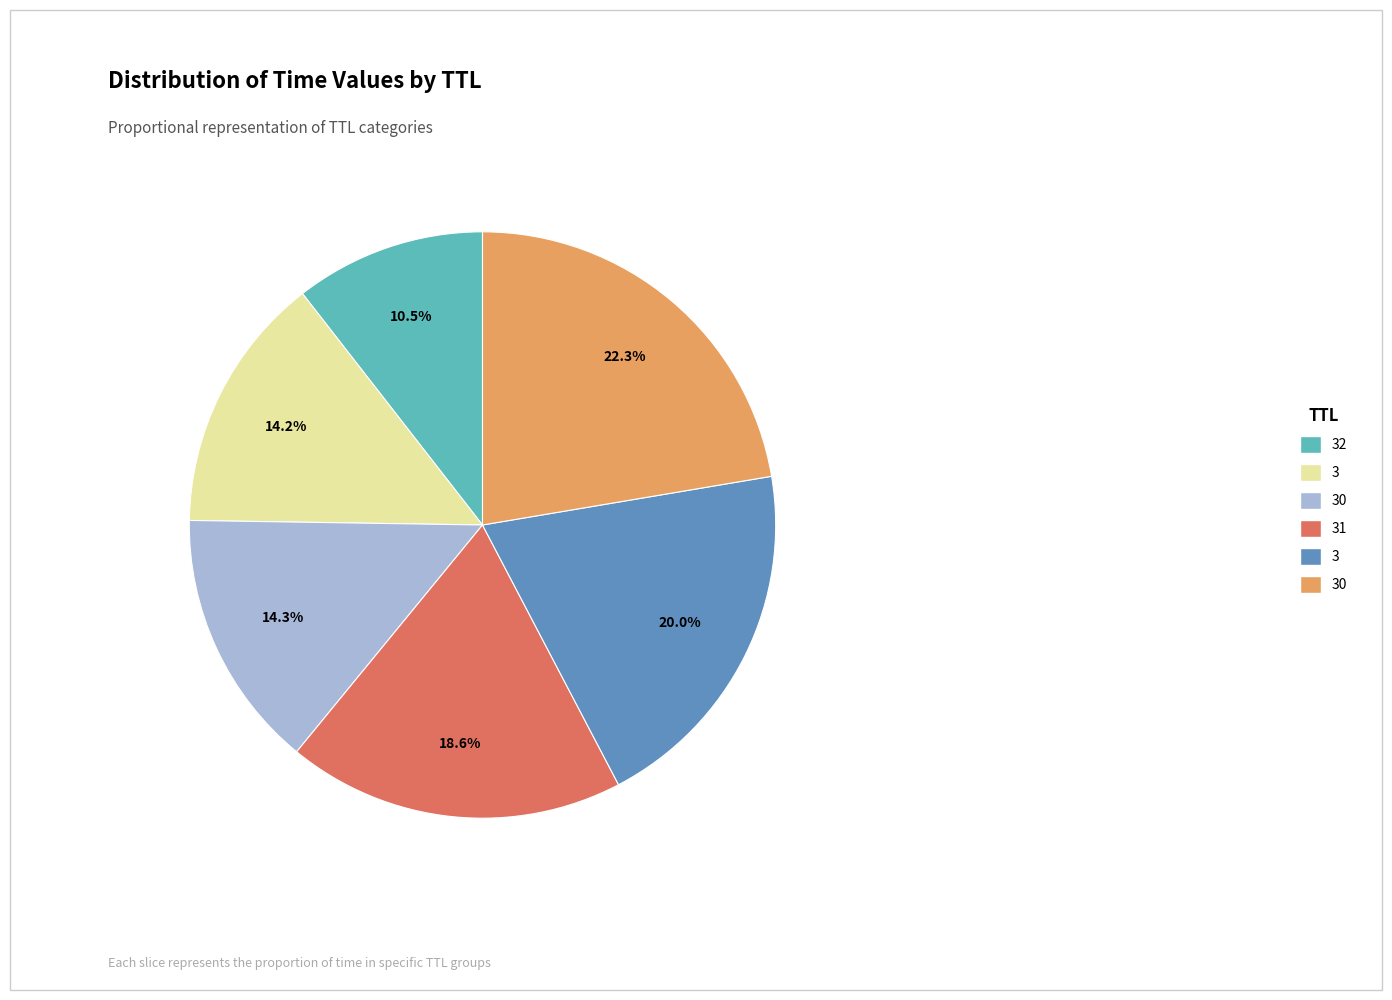

Is there any slice that represents more than half of the pie?

No